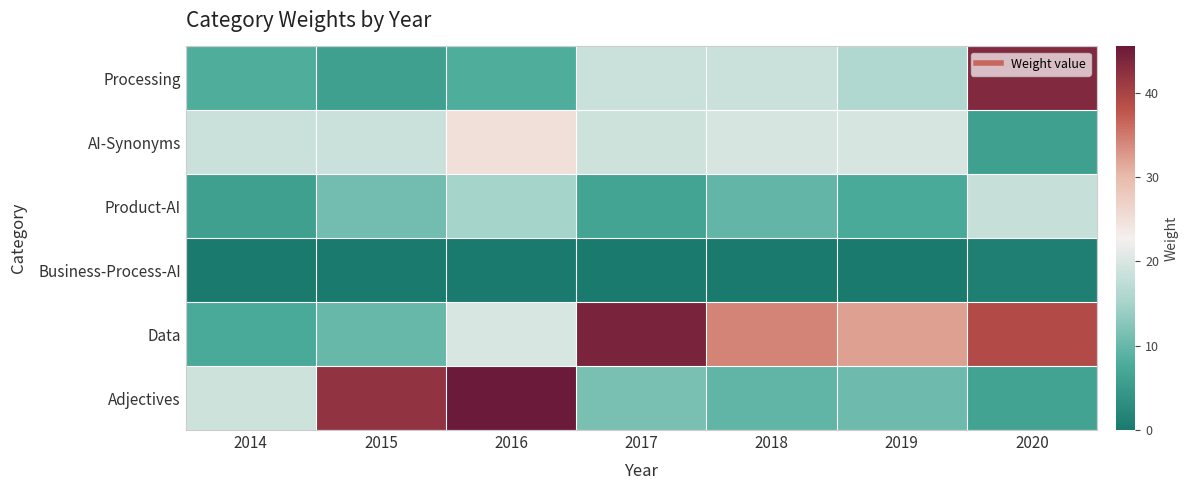

Reading left to right, extract all data points from this chart.

Processing: 2014=8.0	2015=6.0	2016=8.0	2017=18.5	2018=18.5	2019=16.0	2020=43.5
AI-Synonyms: 2014=18.5	2015=18.5	2016=25.0	2017=19.0	2018=19.8	2019=19.8	2020=6.0
Product-AI: 2014=6.0	2015=11.0	2016=15.0	2017=6.8	2018=9.8	2019=7.5	2020=18.2
Business-Process-AI: 2014=0.0	2015=0.0	2016=0.0	2017=0.0	2018=0.0	2019=0.0	2020=1.0
Data: 2014=7.5	2015=10.0	2016=20.0	2017=44.2	2018=34.2	2019=32.0	2020=39.0
Adjectives: 2014=19.0	2015=42.0	2016=45.5	2017=11.5	2018=9.5	2019=10.5	2020=6.5